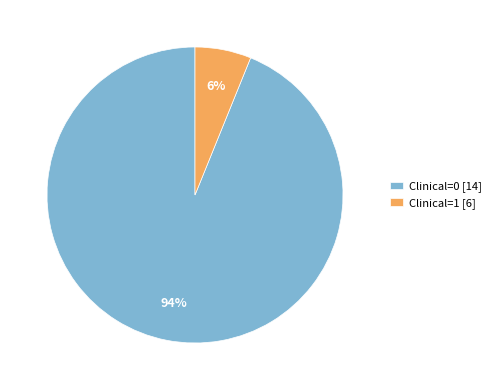

What is the smallest slice in the pie chart?

1